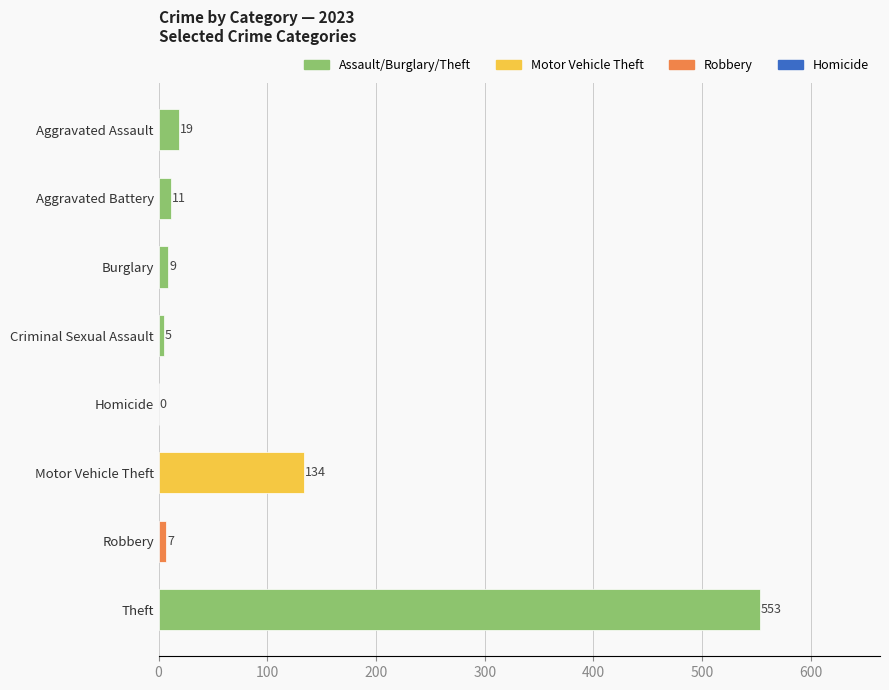

Which has a higher value, Aggravated Assault or Robbery?

Aggravated Assault